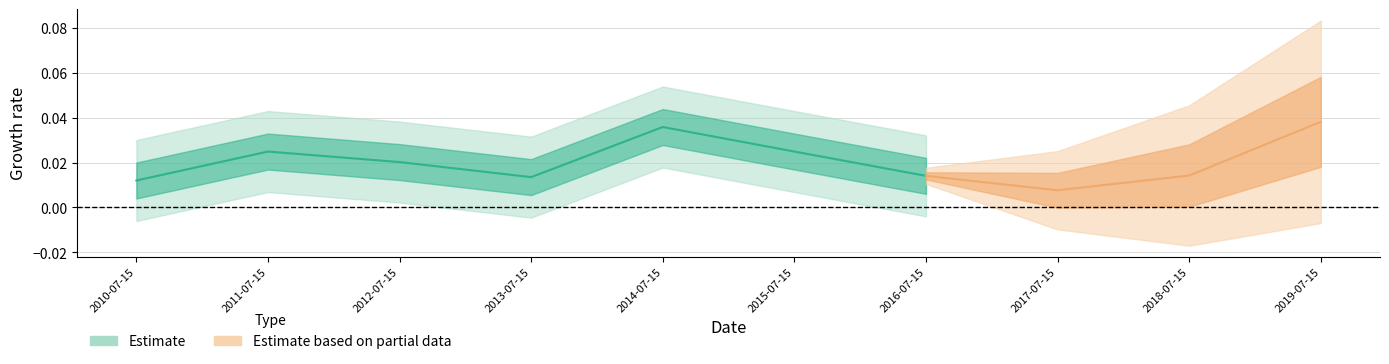

Rank the categories by value from lowest to highest.

2017-07-15, 2010-07-15, 2013-07-15, 2016-07-15, 2018-07-15, 2012-07-15, 2015-07-15, 2011-07-15, 2014-07-15, 2019-07-15